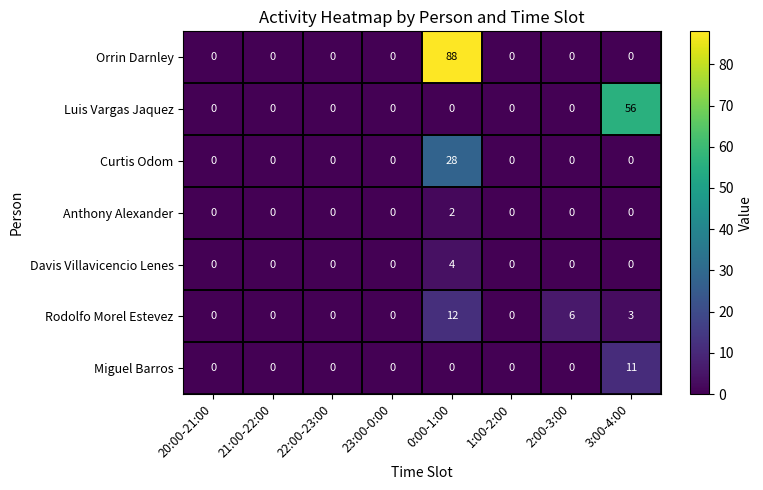

Which series has the largest range (max minus min)?

Orrin Darnley